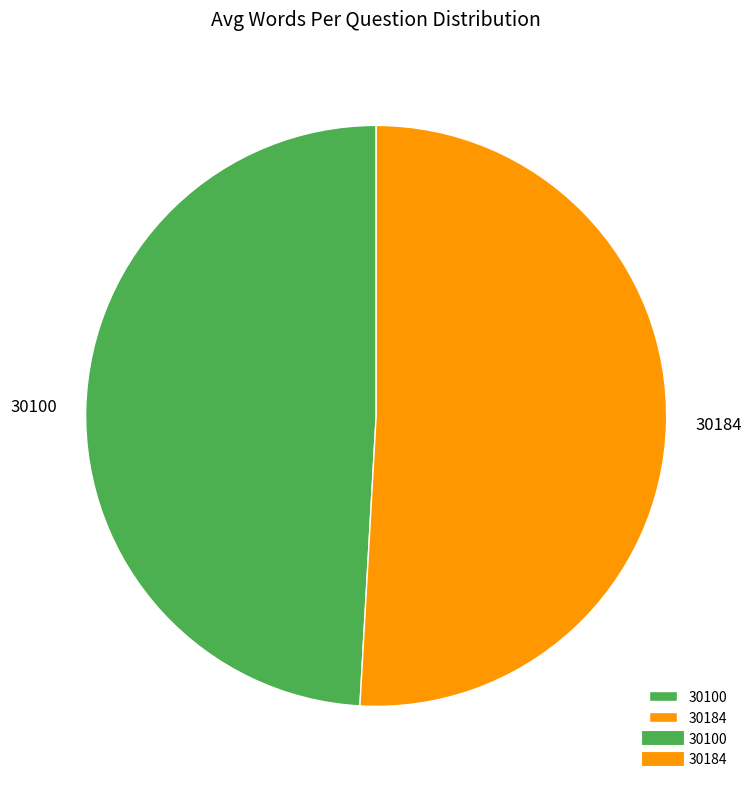

The 30100 slice represents 58% of the pie. True or false?

False